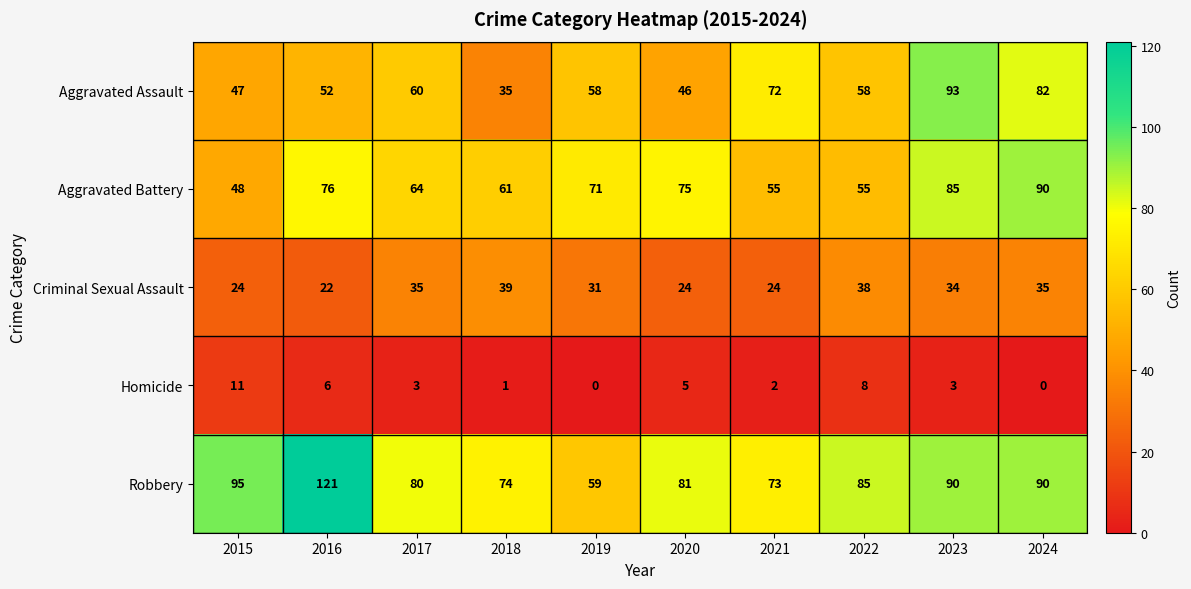

At which category is the sum across all series the highest?

2023